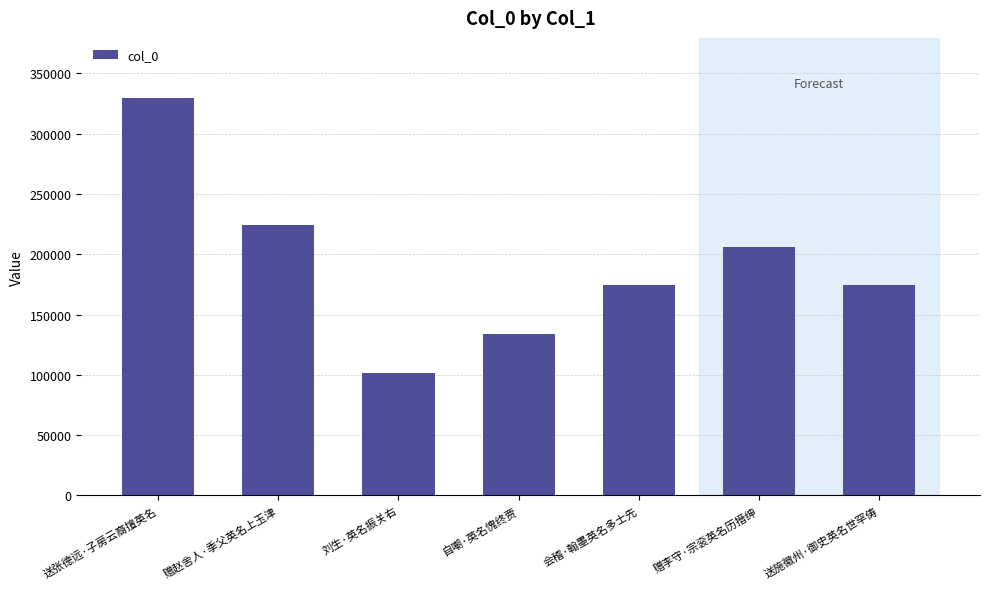

The value at 送张德远·子房云裔擅英名 is 203449. True or false?

False